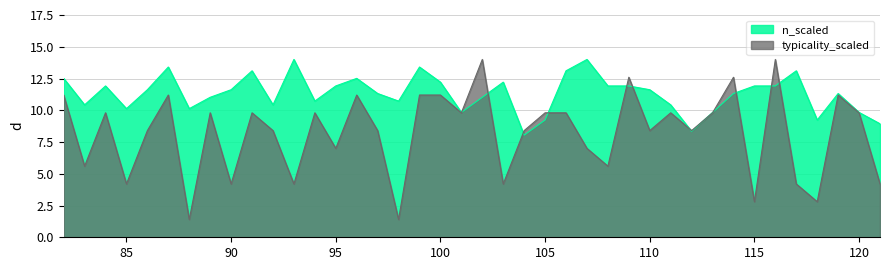

What is the difference between the second highest and minimum values in the n_scaled series?

6.0